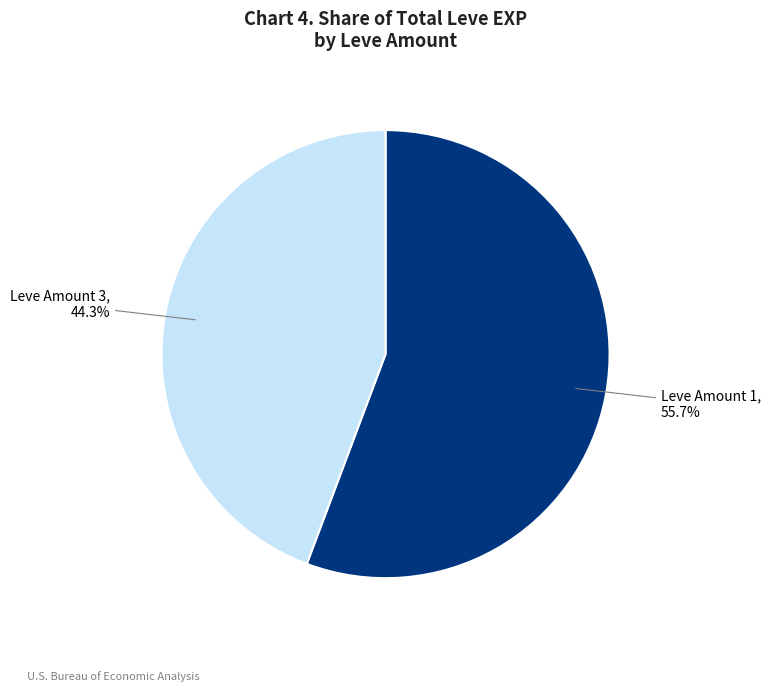

How many segments does this pie chart have?

2